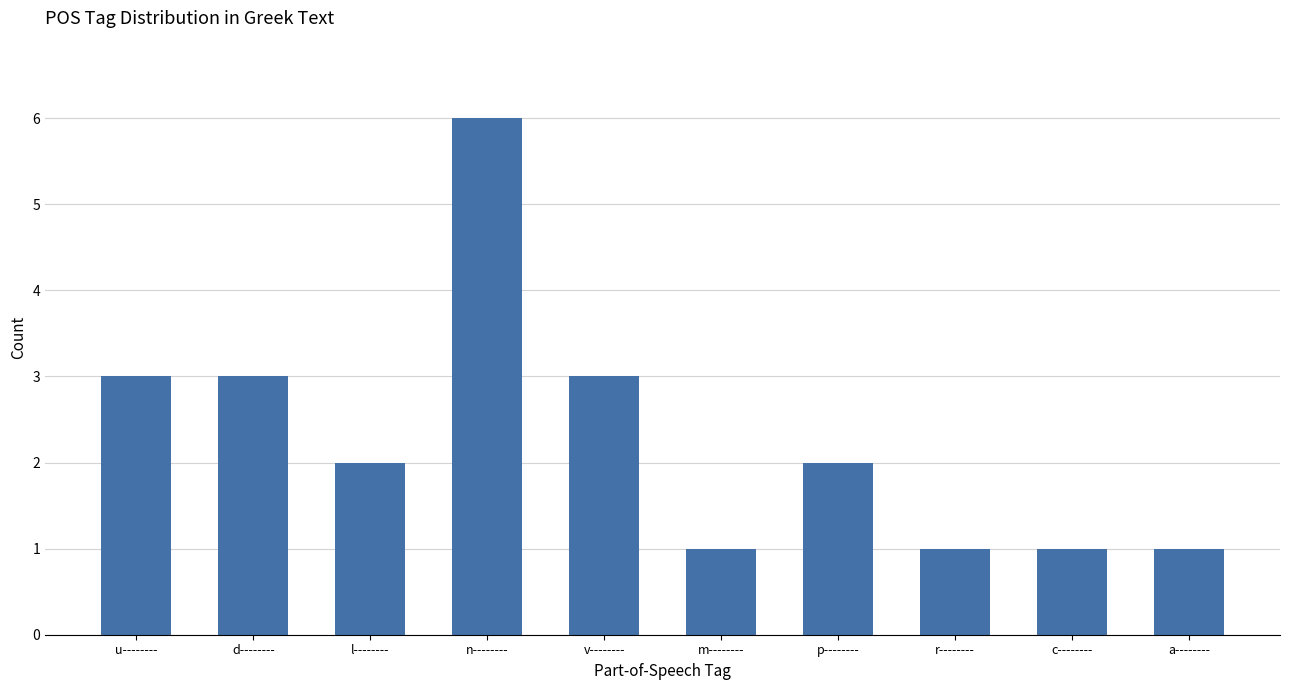

Are the bars grouped side by side (vs. stacked)?

No